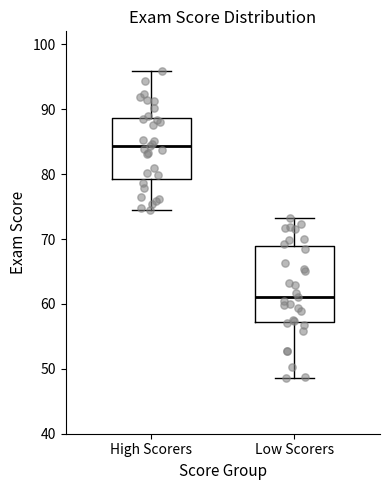

Reading left to right, read every box against the y-axis: the position of its median line, the range the box covers, and the ends of its whiskers. The values are not printed on the chart, so give them approximately, as read against the axis.

High Scorers: median 84, box 79 to 89, whiskers 75 to 96
Low Scorers: median 61, box 57 to 69, whiskers 49 to 73